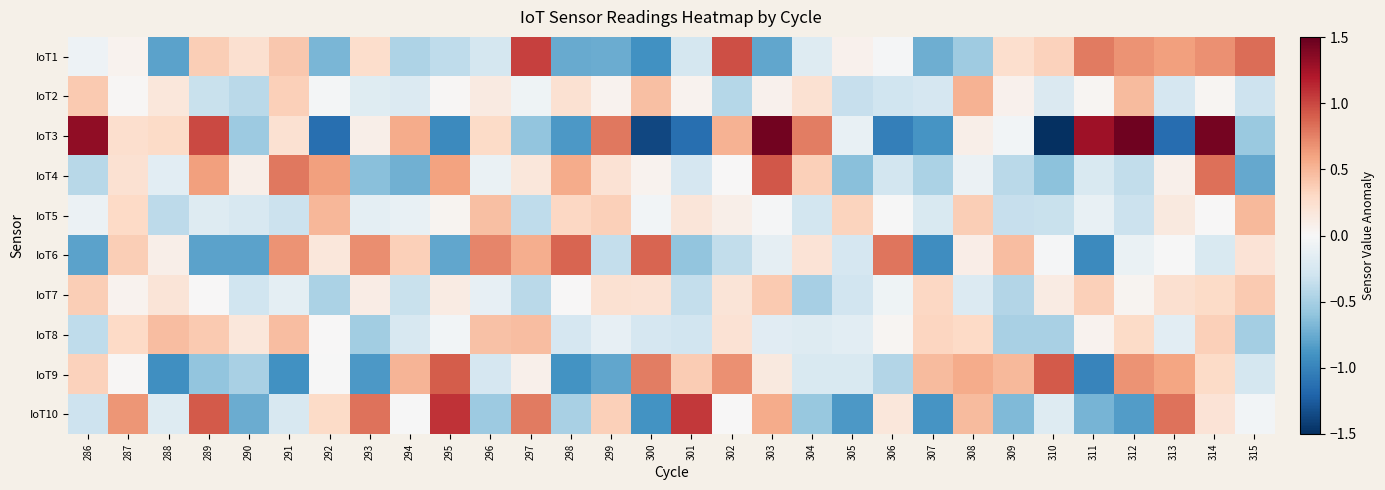

Reading left to right, list all the values displayed in this chart.

IoT1: 286=-0.1	287=0.0	288=-0.8	289=0.4	290=0.2	291=0.4	292=-0.7	293=0.3	294=-0.5	295=-0.4	296=-0.3	297=1.0	298=-0.8	299=-0.7	300=-0.9	301=-0.3	302=1.0	303=-0.8	304=-0.2	305=0.1	306=-0.0	307=-0.7	308=-0.5	309=0.2	310=0.3	311=0.8	312=0.7	313=0.6	314=0.7	315=0.8
IoT2: 286=0.4	287=0.0	288=0.2	289=-0.3	290=-0.4	291=0.4	292=-0.0	293=-0.2	294=-0.2	295=0.0	296=0.1	297=-0.1	298=0.2	299=0.0	300=0.5	301=0.1	302=-0.4	303=0.1	304=0.2	305=-0.3	306=-0.3	307=-0.3	308=0.5	309=0.1	310=-0.2	311=0.0	312=0.5	313=-0.3	314=0.0	315=-0.3
IoT3: 286=1.3	287=0.3	288=0.3	289=1.0	290=-0.5	291=0.2	292=-1.1	293=0.1	294=0.6	295=-1.0	296=0.3	297=-0.6	298=-0.9	299=0.8	300=-1.4	301=-1.1	302=0.5	303=1.5	304=0.8	305=-0.1	306=-1.0	307=-0.9	308=0.1	309=-0.0	310=-1.5	311=1.3	312=1.5	313=-1.1	314=1.4	315=-0.6
IoT4: 286=-0.4	287=0.2	288=-0.2	289=0.6	290=0.1	291=0.8	292=0.6	293=-0.6	294=-0.7	295=0.6	296=-0.1	297=0.2	298=0.6	299=0.2	300=0.1	301=-0.3	302=0.0	303=0.9	304=0.4	305=-0.6	306=-0.3	307=-0.5	308=-0.1	309=-0.4	310=-0.6	311=-0.2	312=-0.4	313=0.1	314=0.8	315=-0.8
IoT5: 286=-0.1	287=0.3	288=-0.4	289=-0.2	290=-0.2	291=-0.3	292=0.5	293=-0.1	294=-0.1	295=0.0	296=0.5	297=-0.4	298=0.3	299=0.4	300=-0.0	301=0.2	302=0.1	303=-0.0	304=-0.3	305=0.3	306=-0.0	307=-0.2	308=0.4	309=-0.4	310=-0.3	311=-0.1	312=-0.3	313=0.1	314=0.0	315=0.5
IoT6: 286=-0.8	287=0.4	288=0.1	289=-0.8	290=-0.8	291=0.7	292=0.2	293=0.7	294=0.4	295=-0.8	296=0.7	297=0.5	298=0.9	299=-0.4	300=0.9	301=-0.6	302=-0.4	303=-0.1	304=0.2	305=-0.3	306=0.8	307=-0.9	308=0.1	309=0.5	310=-0.0	311=-1.0	312=-0.1	313=-0.0	314=-0.2	315=0.2
IoT7: 286=0.4	287=0.0	288=0.2	289=0.0	290=-0.3	291=-0.1	292=-0.5	293=0.1	294=-0.3	295=0.1	296=-0.1	297=-0.4	298=0.0	299=0.2	300=0.2	301=-0.4	302=0.2	303=0.4	304=-0.5	305=-0.3	306=-0.1	307=0.3	308=-0.2	309=-0.4	310=0.1	311=0.4	312=0.0	313=0.2	314=0.3	315=0.4
IoT8: 286=-0.4	287=0.3	288=0.5	289=0.4	290=0.2	291=0.5	292=0.0	293=-0.5	294=-0.2	295=-0.0	296=0.4	297=0.5	298=-0.3	299=-0.1	300=-0.3	301=-0.3	302=0.2	303=-0.2	304=-0.2	305=-0.2	306=0.0	307=0.3	308=0.3	309=-0.5	310=-0.5	311=0.1	312=0.3	313=-0.2	314=0.4	315=-0.5
IoT9: 286=0.3	287=0.0	288=-0.9	289=-0.6	290=-0.5	291=-0.9	292=-0.0	293=-0.9	294=0.5	295=0.9	296=-0.3	297=0.1	298=-0.9	299=-0.8	300=0.8	301=0.4	302=0.7	303=0.2	304=-0.2	305=-0.2	306=-0.4	307=0.5	308=0.6	309=0.5	310=0.9	311=-1.0	312=0.7	313=0.6	314=0.3	315=-0.3
IoT10: 286=-0.3	287=0.7	288=-0.2	289=0.9	290=-0.7	291=-0.2	292=0.3	293=0.8	294=-0.0	295=1.1	296=-0.5	297=0.8	298=-0.5	299=0.4	300=-0.9	301=1.1	302=0.0	303=0.6	304=-0.6	305=-0.9	306=0.2	307=-0.9	308=0.5	309=-0.7	310=-0.2	311=-0.7	312=-0.8	313=0.8	314=0.2	315=-0.0